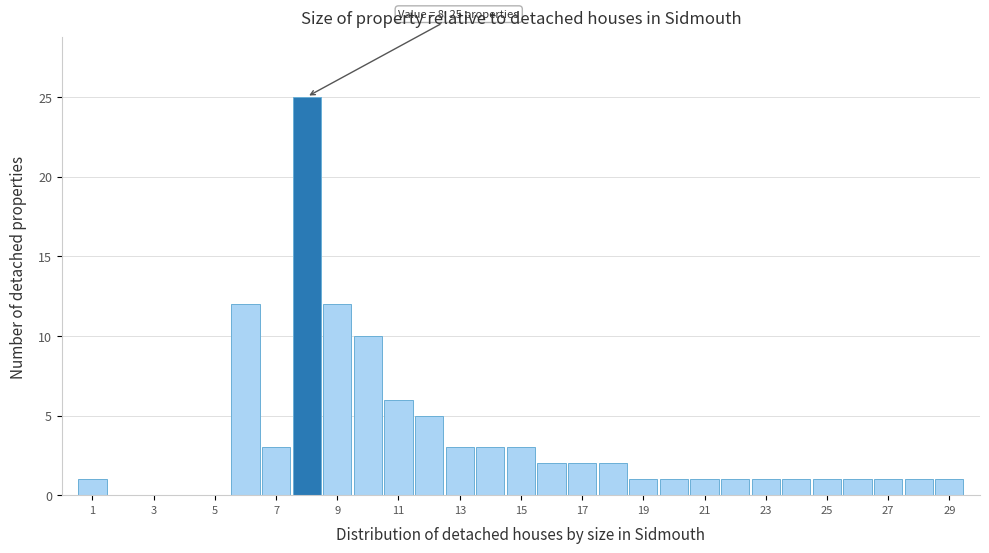

Which range on the x-axis has the tallest bar?

7.5 to 8.5